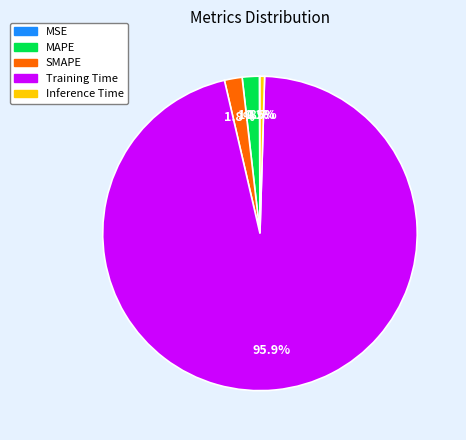

Does any single category account for the majority?

Yes